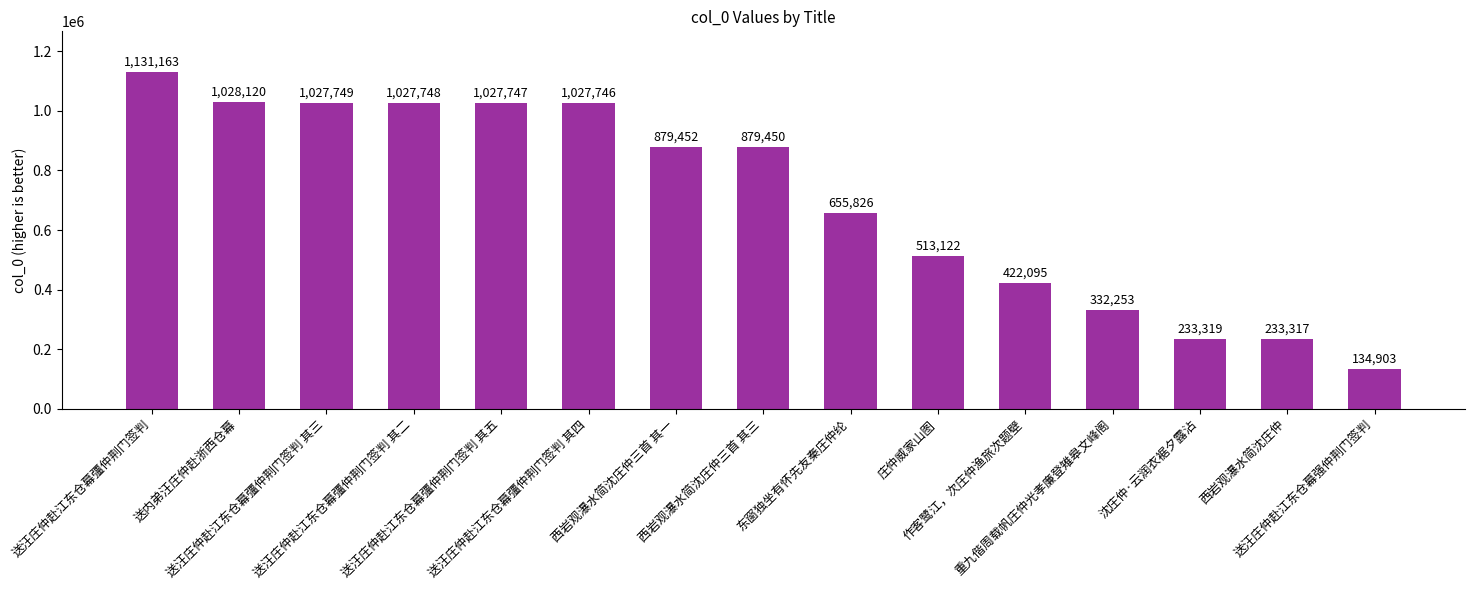

True or false: the data shows 879452 at 西岩观瀑水简沈庄仲三首 其一.

True